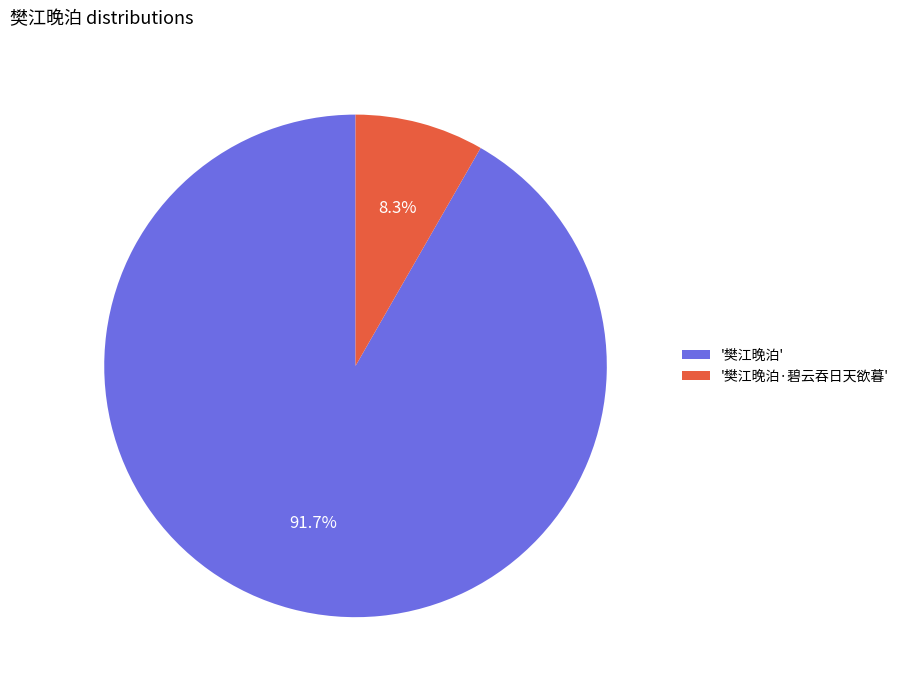

What is the smallest slice in the pie chart?

'樊江晚泊·碧云吞日天欲暮'